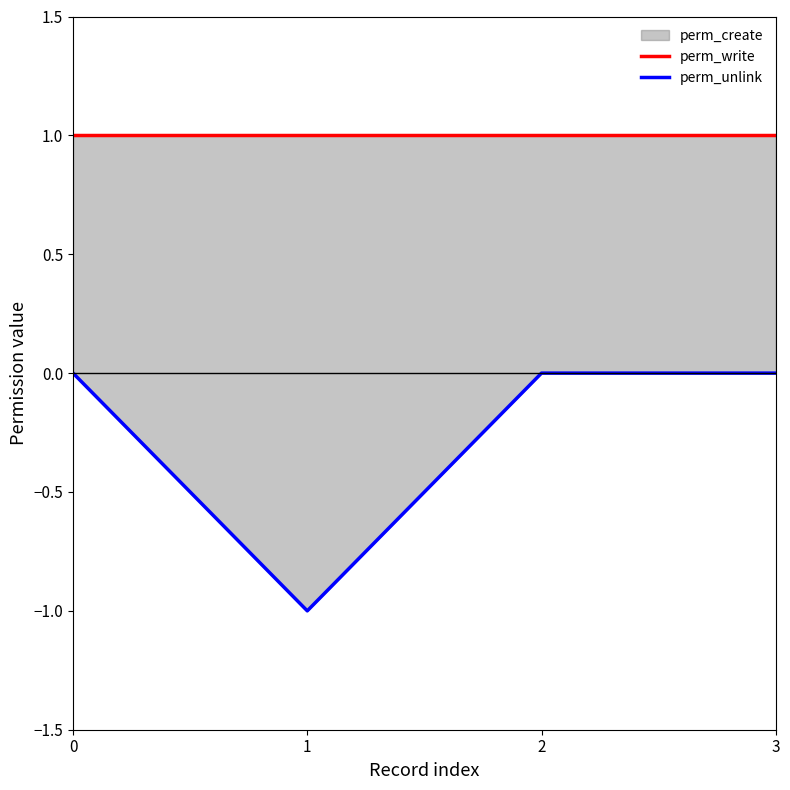

Where is the first local minimum for perm_unlink?

1